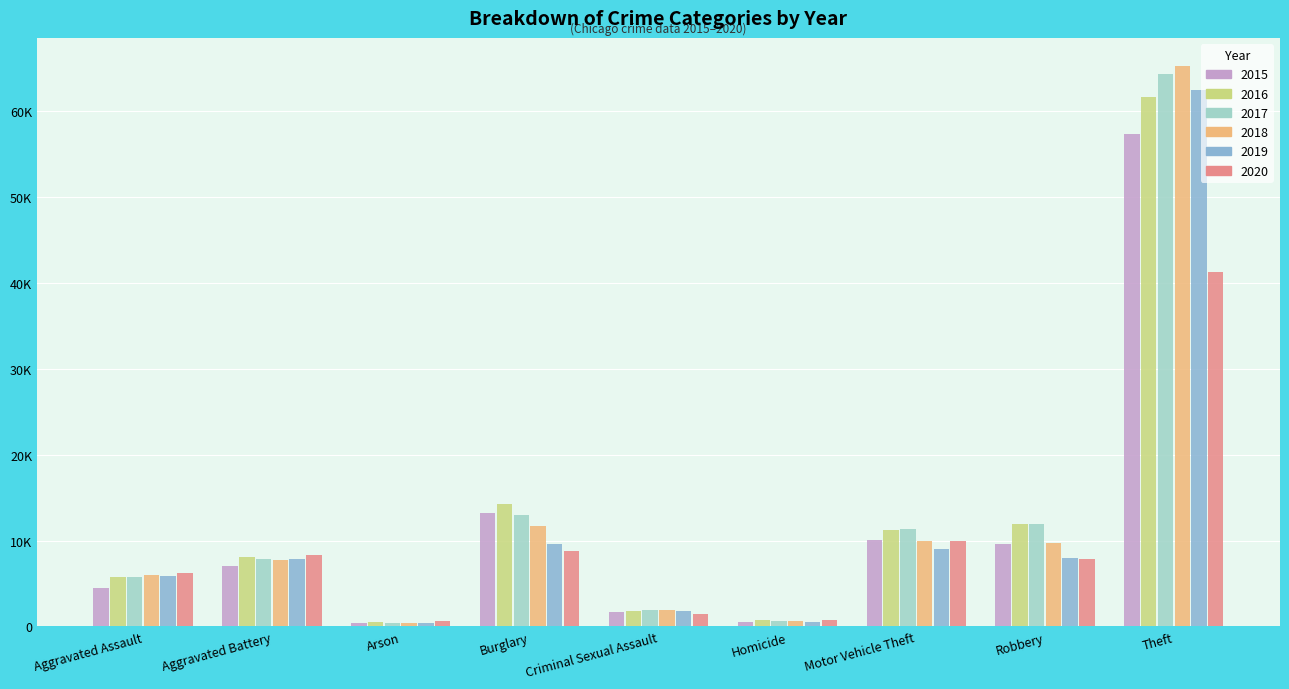

What are all the series names shown in the legend?

2015, 2016, 2017, 2018, 2019, 2020